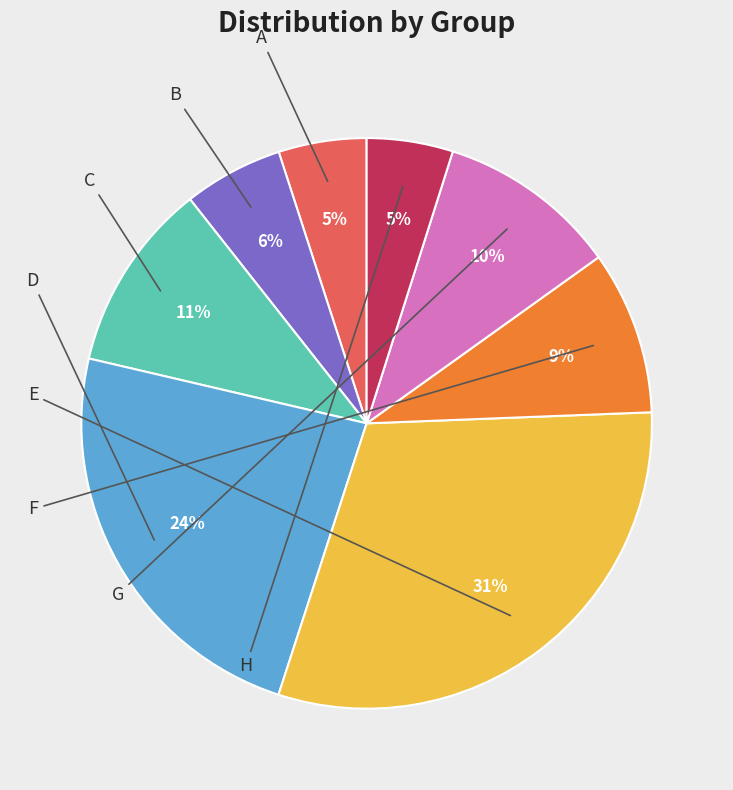

Which has a higher value, E or B?

E